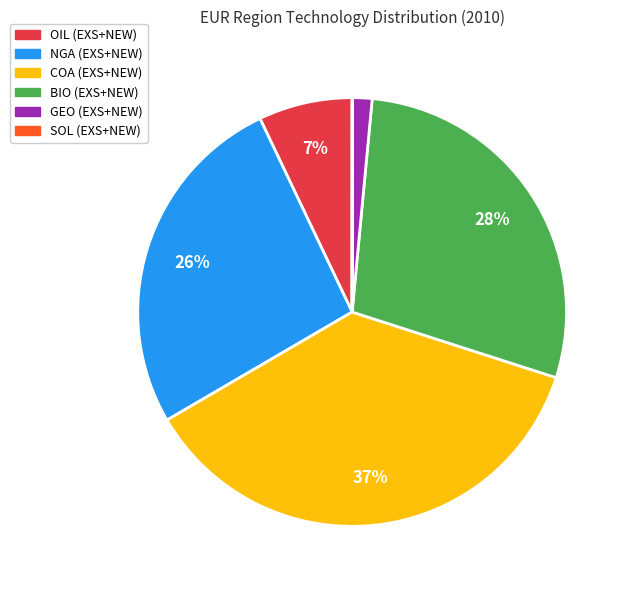

To the nearest percent, what is the average slice percentage?

17%